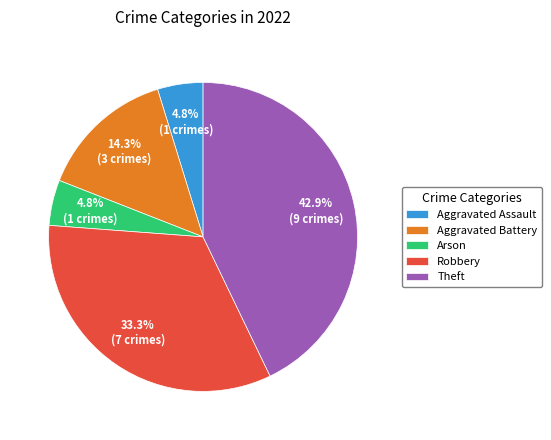

Count the number of slices in the pie.

5